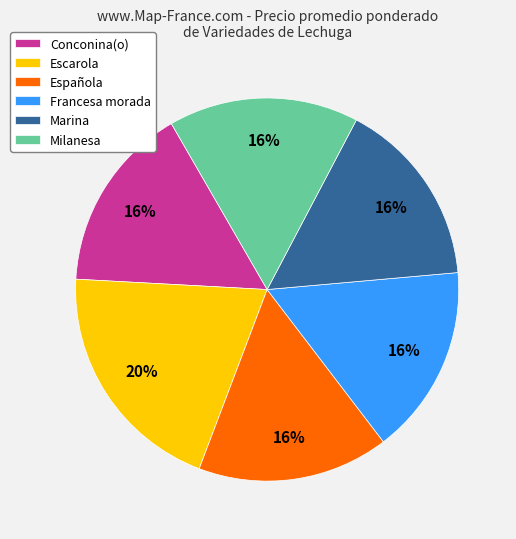

To the nearest percent, what is the average slice percentage?

17%